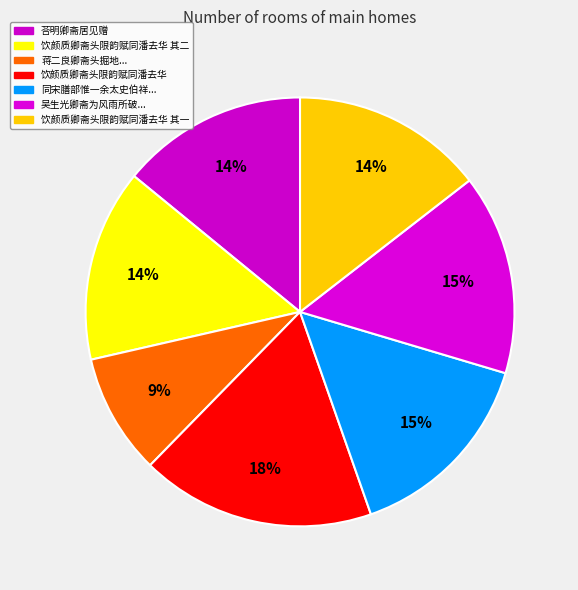

How many slices are in this pie chart?

7